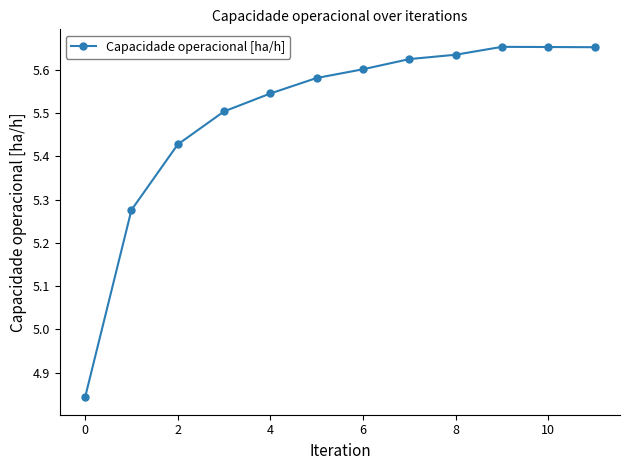

True or false: there are more than 2 points higher than both neighbors.

False